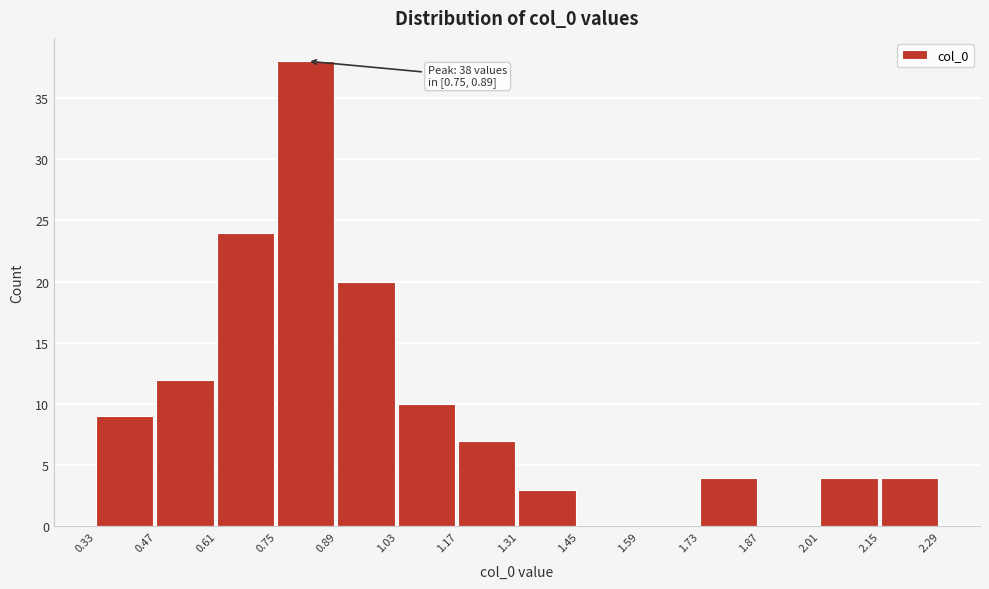

Over which range of the x-axis is the bar tallest?

0.75 to 0.89